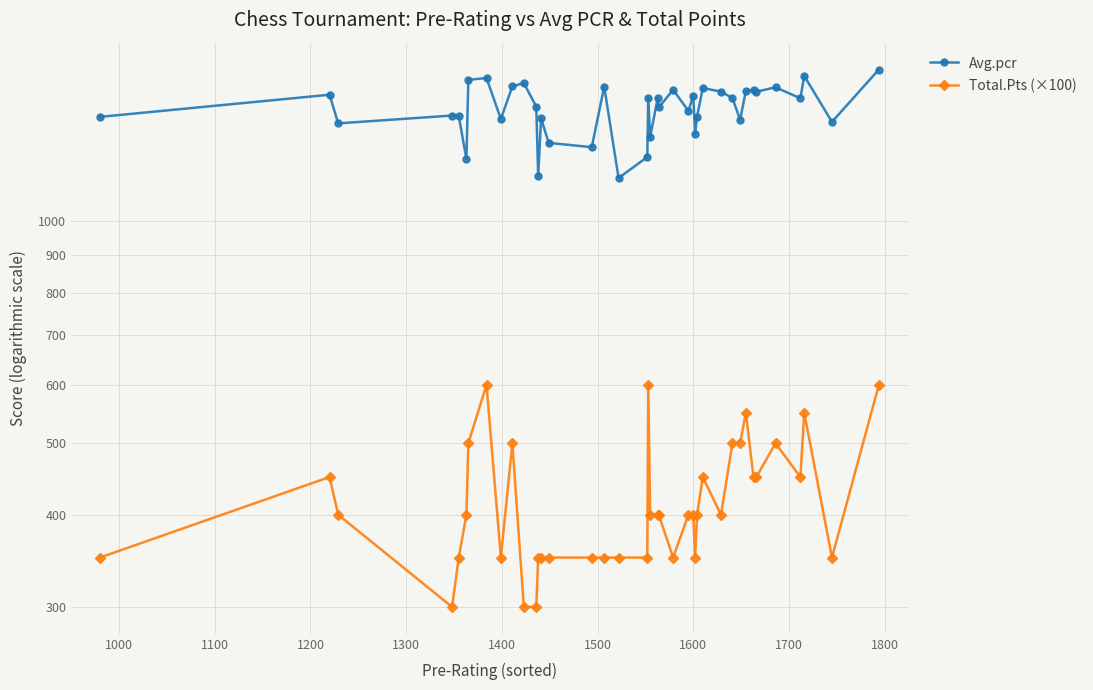

In Total.Pts (×100), how many points are lower than both neighbors (excluding endpoints)?

7